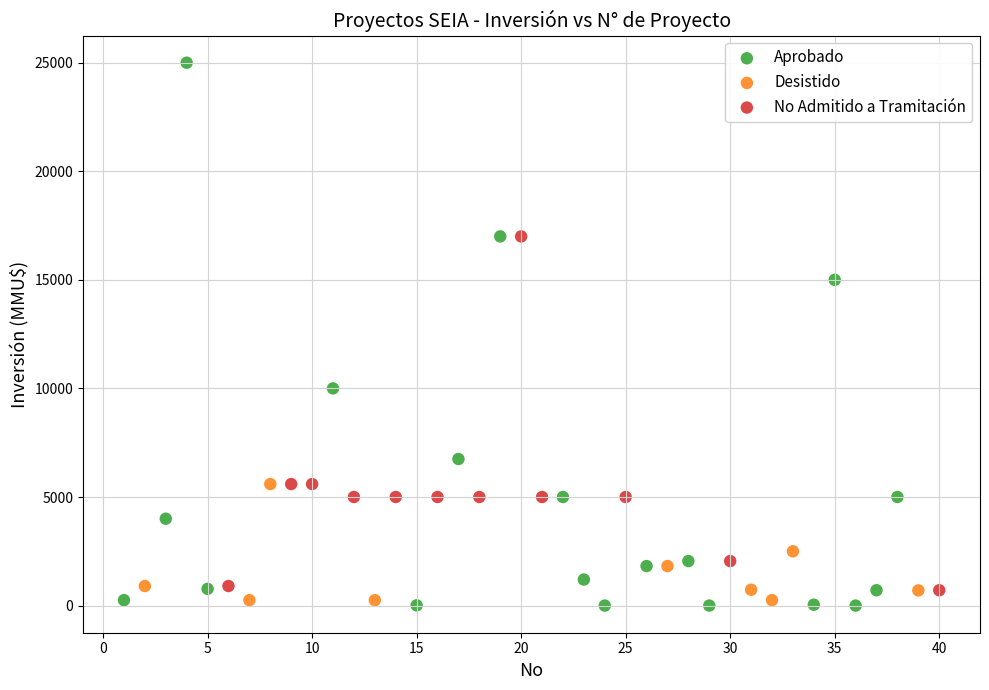

Which series has the widest spread of Y values?

Aprobado